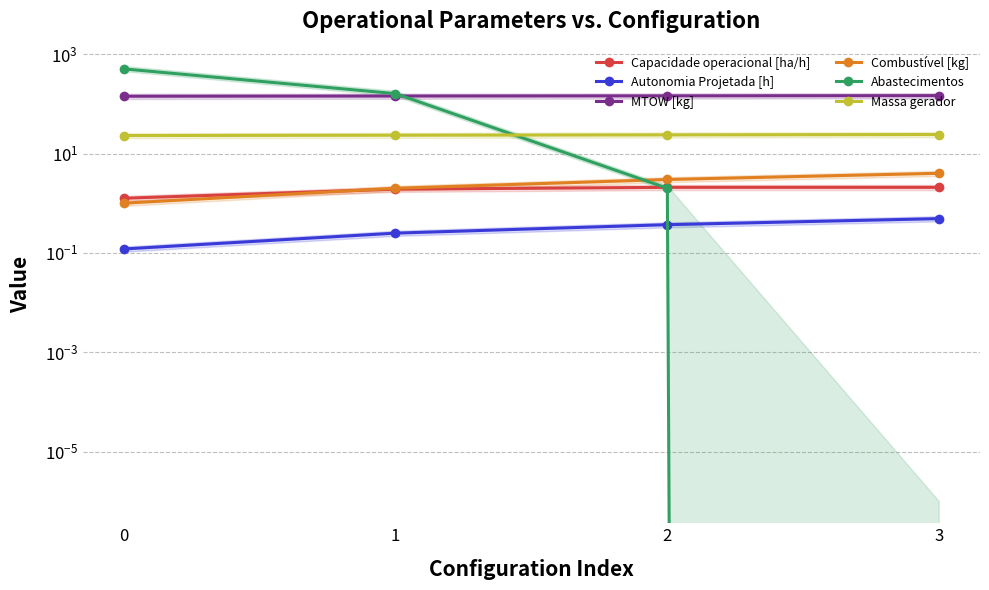

Does the chart have visible grid lines?

Yes